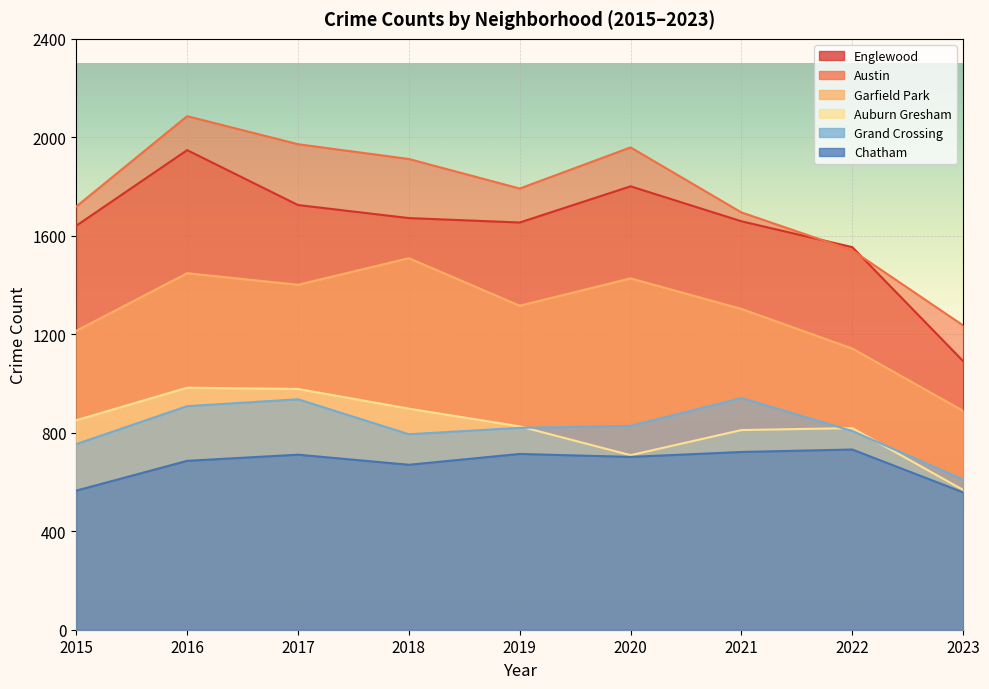

Which category has the lowest value across all series?

2023